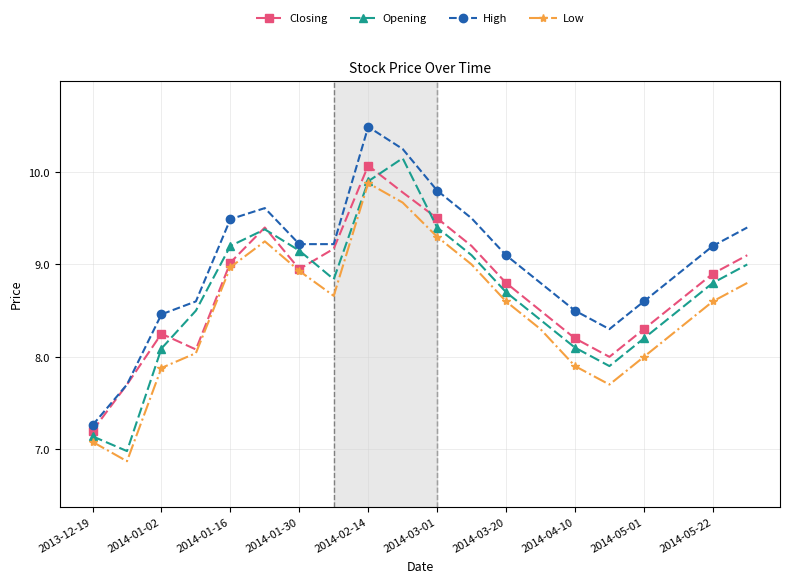

True or false: High and Low cross at least once.

False